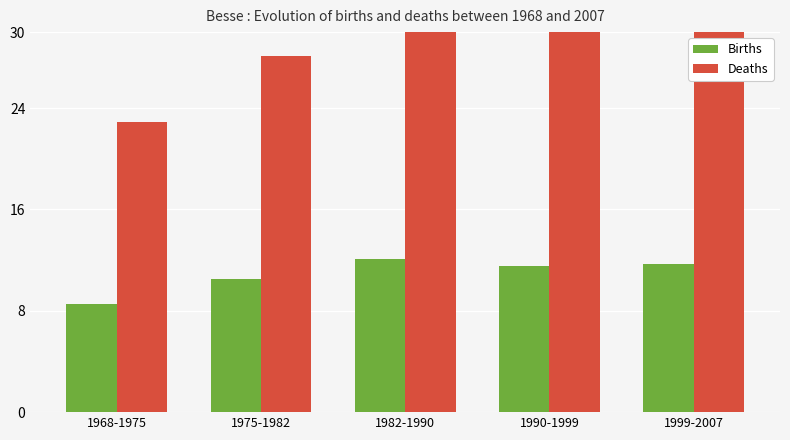

Reading right to left, transcribe all the data shown in this chart.

Births: 11.7	11.5	12.1	10.5	8.5
Deaths: 31.4	30.9	32.4	28.1	22.9